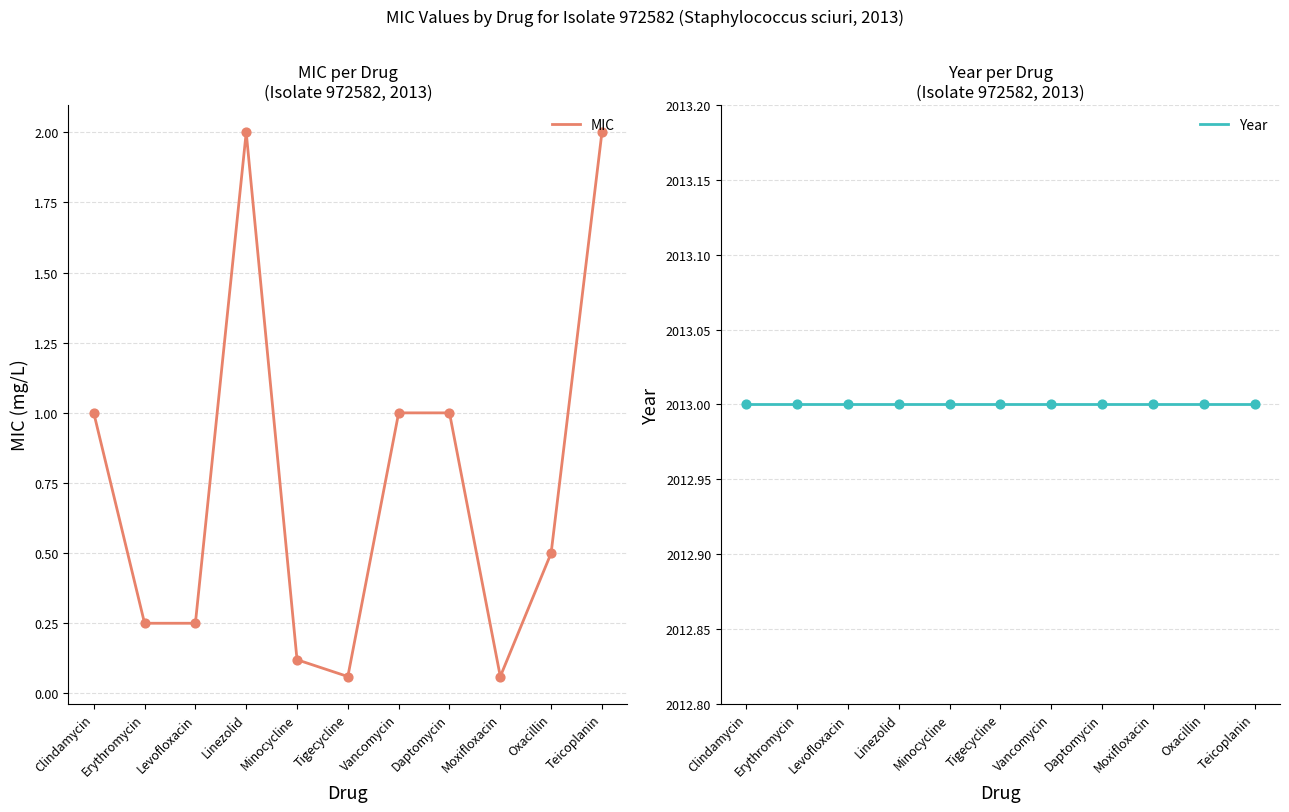

At which category is the sum across all series the highest?

Linezolid